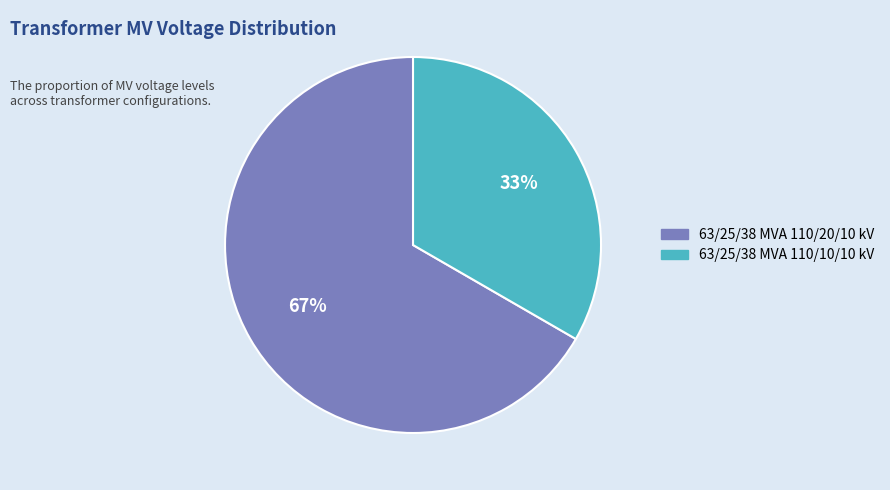

To the nearest percent, what percentage of the pie is 63/25/38 MVA 110/10/10 kV?

33%